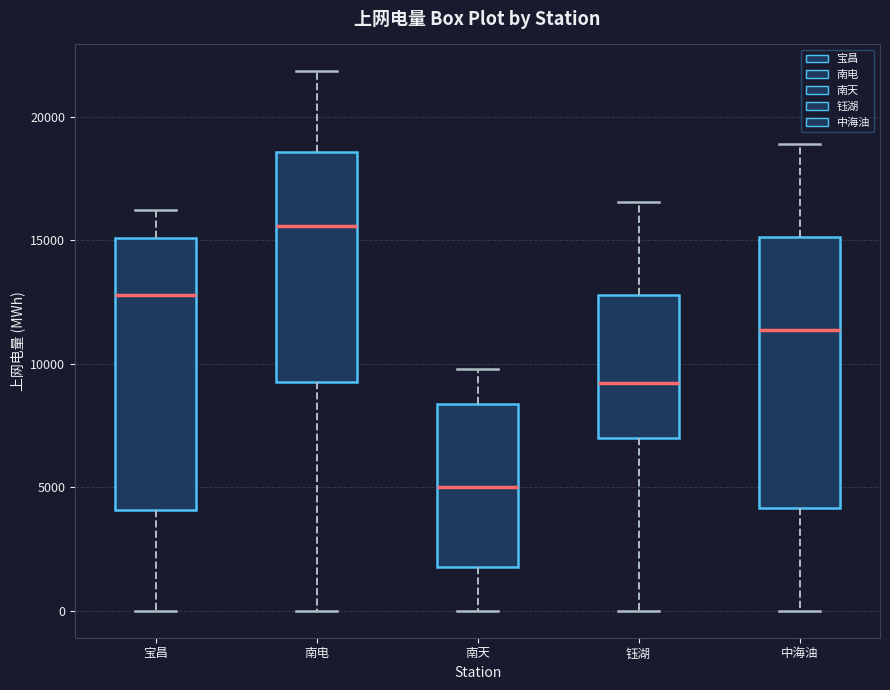

Reading left to right, transcribe this box plot: for each box, give where its median line is, the range the box spans, and where its two whiskers end, as read against the y-axis. The values are not printed on the chart, so give them approximately, as read against the axis.

宝昌: median 13000, box 4000 to 15000, whiskers 0 to 16000
南电: median 15500, box 9000 to 18500, whiskers 0 to 22000
南天: median 5000, box 2000 to 8500, whiskers 0 to 10000
钰湖: median 9000, box 7000 to 13000, whiskers 0 to 16500
中海油: median 11500, box 4000 to 15000, whiskers 0 to 19000